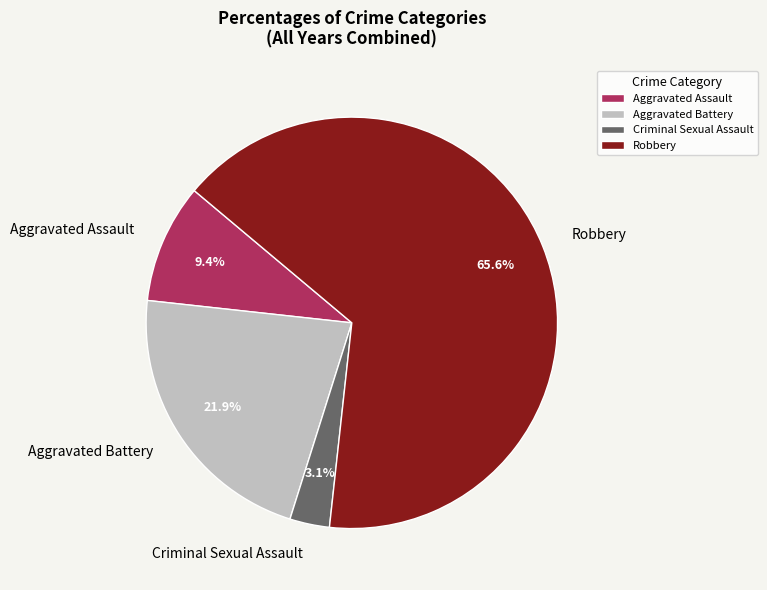

Which has a higher value, Robbery or Criminal Sexual Assault?

Robbery